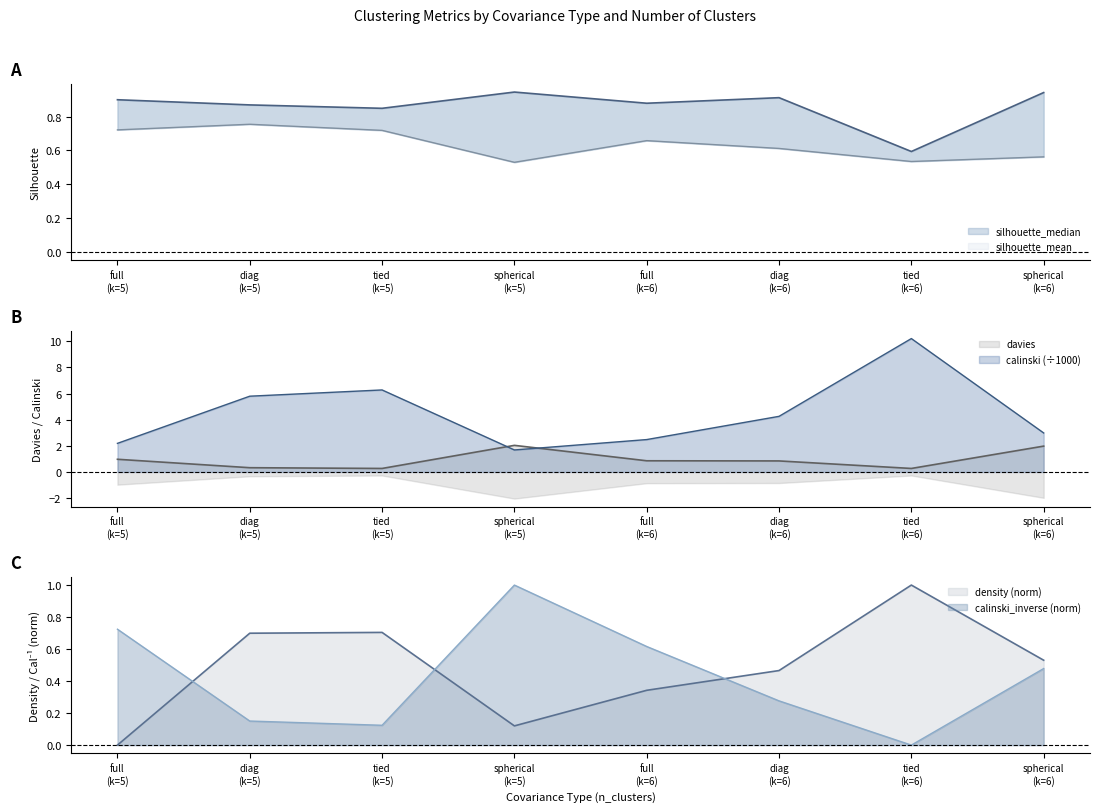

True or false: calinski_inverse (norm) and density (norm) cross at least once.

True